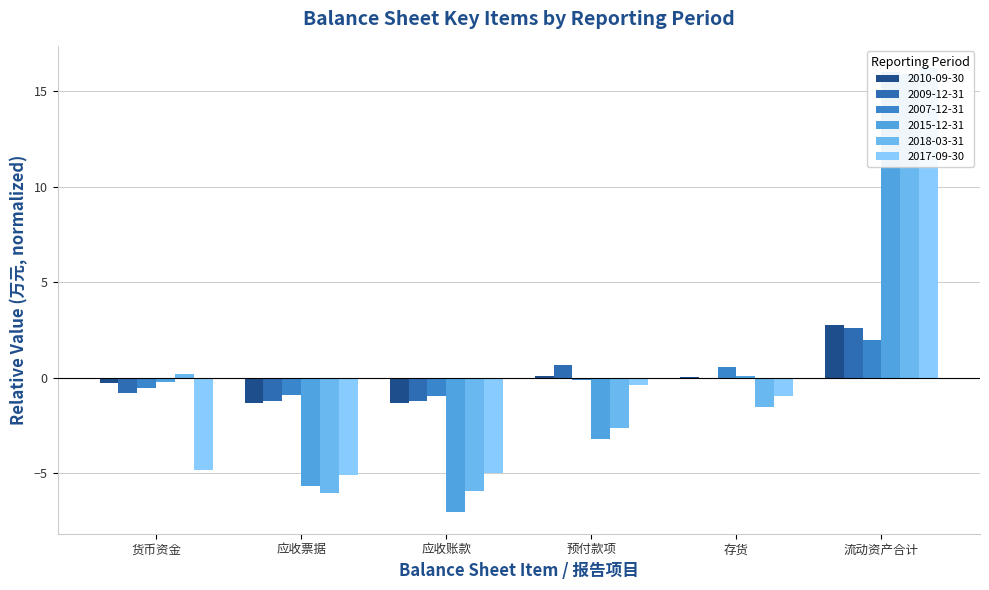

Which label corresponds to the largest value in the chart?

流动资产合计